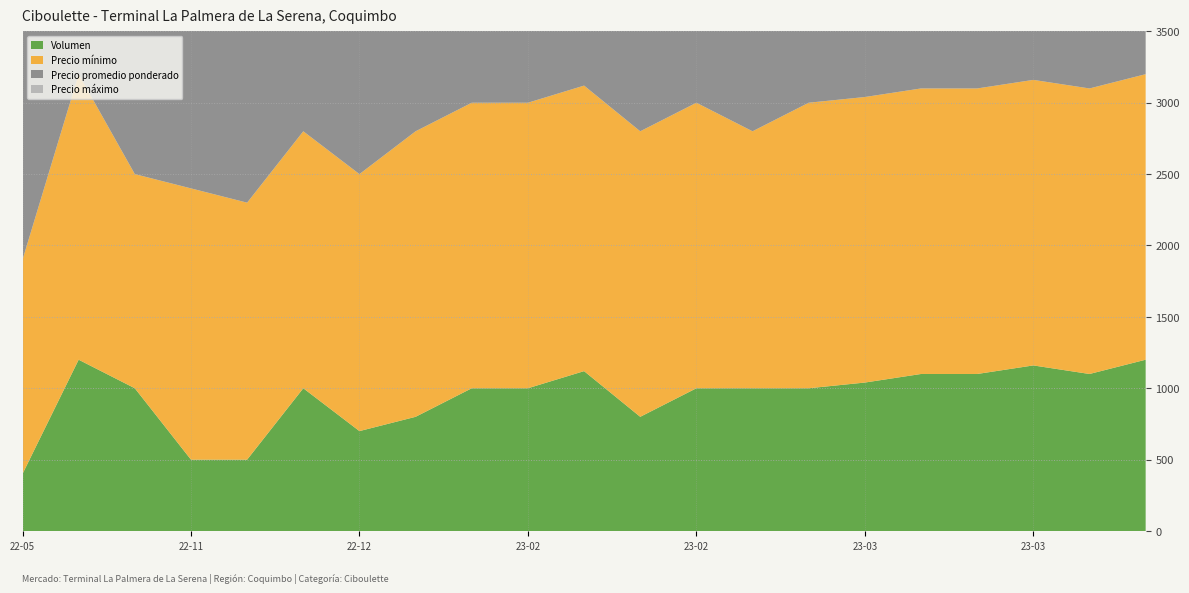

Reading left to right, transcribe all the data shown in this chart.

Precio mínimo: 2022-05-04=1500	2022-09-23=2000	2022-10-14=1500	2022-11-16=1900	2022-11-18=1800	2022-12-15=1800	2022-12-16=1800	2023-01-25=2000	2023-01-27=2000	2023-02-07=2000	2023-02-08=2000	2023-02-13=2000	2023-02-14=2000	2023-02-21=1800	2023-02-28=2000	2023-03-07=2000	2023-03-14=2000	2023-03-21=2000	2023-03-22=2000	2023-03-28=2000	2023-04-04=2000
Precio promedio ponderado: 2022-05-04=1750	2022-09-23=2250	2022-10-14=1750	2022-11-16=1950	2022-11-18=1900	2022-12-15=1900	2022-12-16=1900	2023-01-25=2250	2023-01-27=2250	2023-02-07=2250	2023-02-08=2250	2023-02-13=2250	2023-02-14=2250	2023-02-21=1900	2023-02-28=2250	2023-03-07=2250	2023-03-14=2250	2023-03-21=2250	2023-03-22=2250	2023-03-28=2250	2023-04-04=2250
Precio máximo: 2022-05-04=2000	2022-09-23=2500	2022-10-14=2000	2022-11-16=2000	2022-11-18=2000	2022-12-15=2000	2022-12-16=2000	2023-01-25=2500	2023-01-27=2500	2023-02-07=2500	2023-02-08=2500	2023-02-13=2500	2023-02-14=2500	2023-02-21=2000	2023-02-28=2500	2023-03-07=2500	2023-03-14=2500	2023-03-21=2500	2023-03-22=2500	2023-03-28=2500	2023-04-04=2500
Volumen: 2022-05-04=400	2022-09-23=1200	2022-10-14=1000	2022-11-16=500	2022-11-18=500	2022-12-15=1000	2022-12-16=700	2023-01-25=800	2023-01-27=1000	2023-02-07=1000	2023-02-08=1120	2023-02-13=800	2023-02-14=1000	2023-02-21=1000	2023-02-28=1000	2023-03-07=1040	2023-03-14=1100	2023-03-21=1100	2023-03-22=1160	2023-03-28=1100	2023-04-04=1200